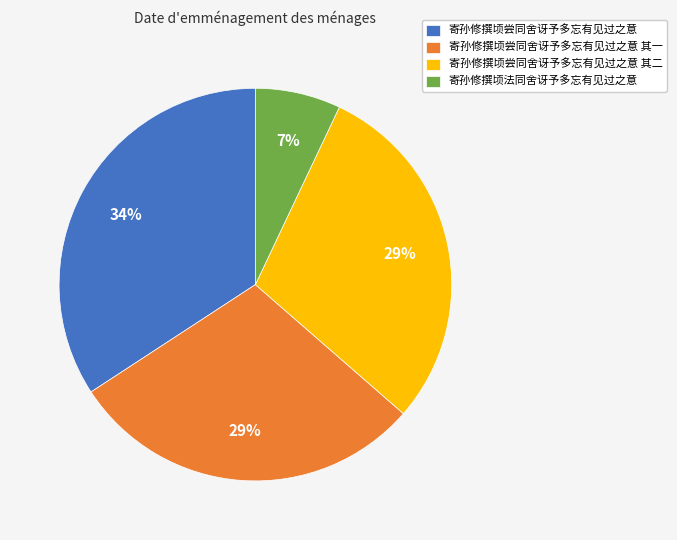

Is there a majority slice in this chart?

No